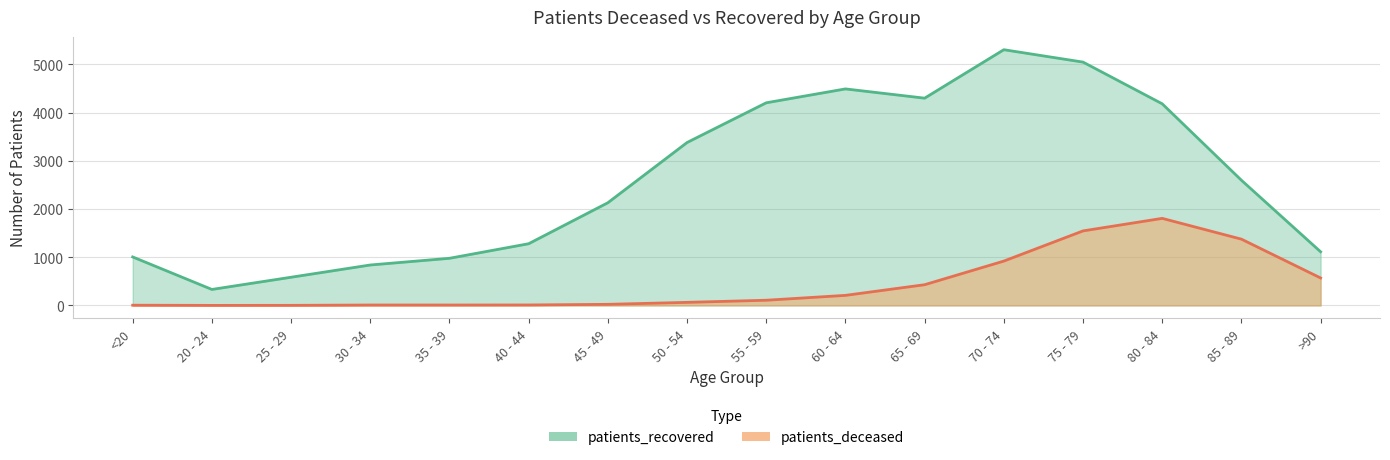

List the labels in order of patients_deceased value, smallest first.

20 - 24, 25 - 29, <20, 30 - 34, 35 - 39, 40 - 44, 45 - 49, 50 - 54, 55 - 59, 60 - 64, 65 - 69, >90, 70 - 74, 85 - 89, 75 - 79, 80 - 84